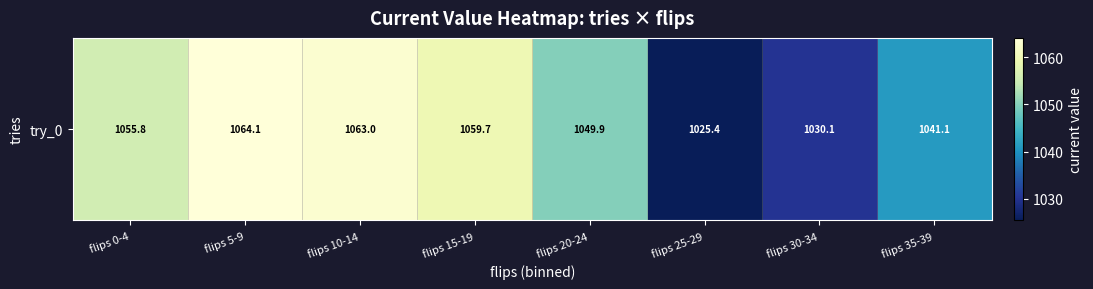

The chart shows a value of 1049.9 at flips 20-24. True or false?

True